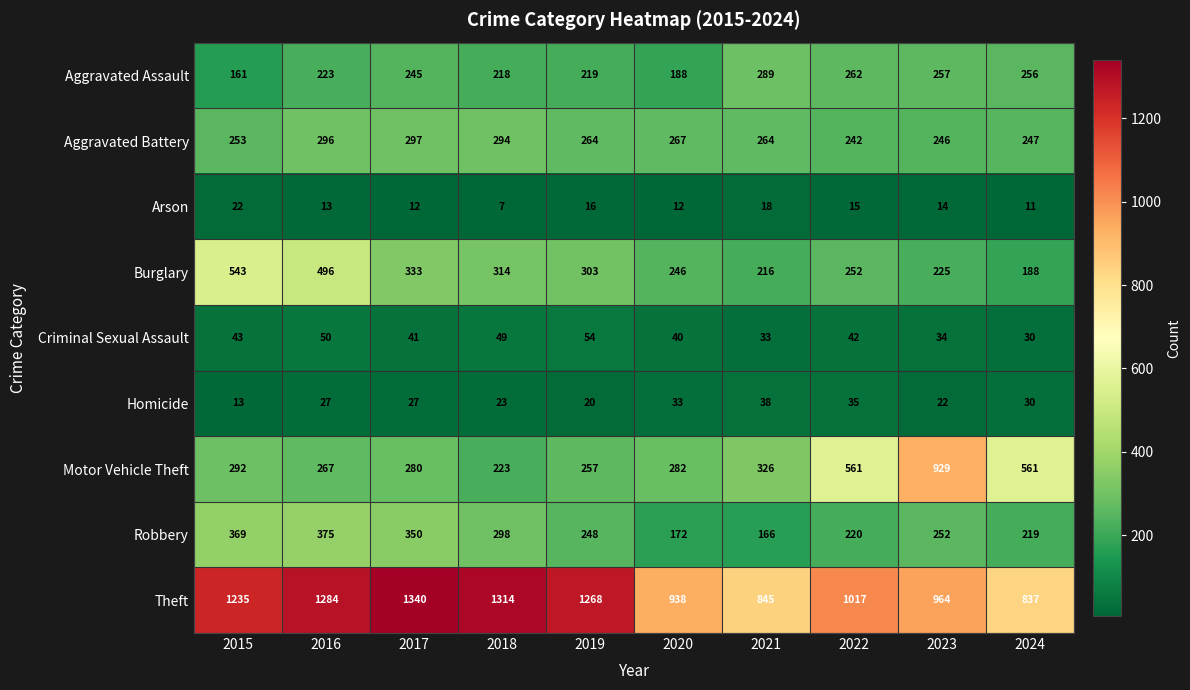

True or false: Theft has a value of 1235 at 2015.

True